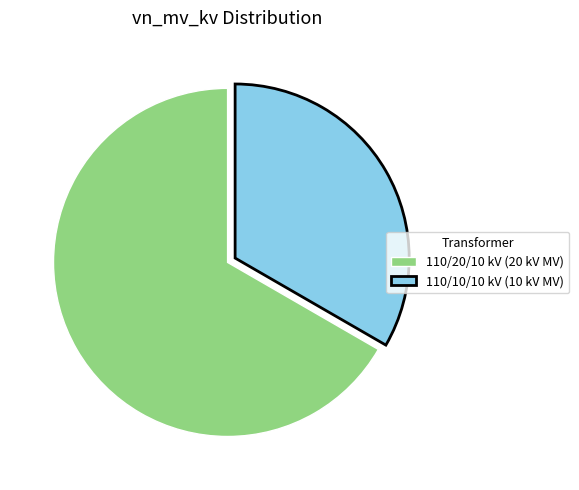

Is it true that 110/10/10 kV (10 kV MV) is 33% of the pie?

True